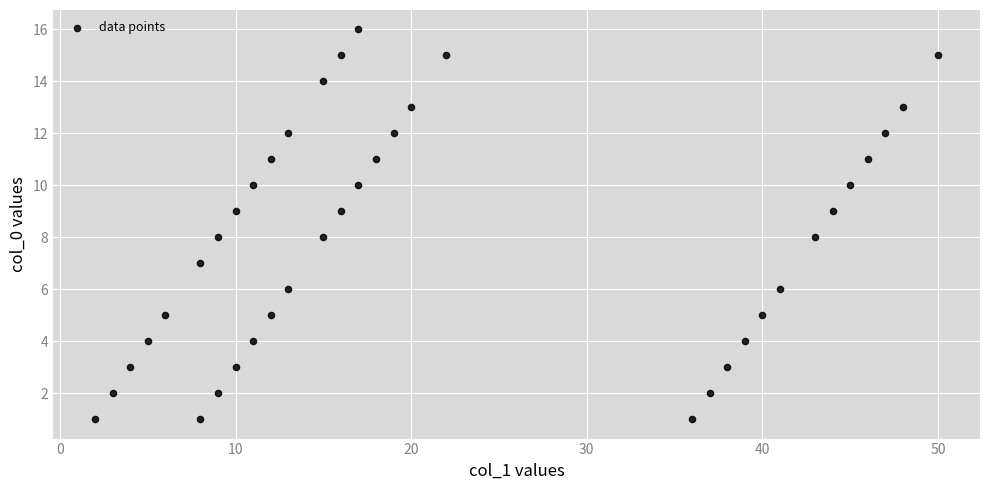

What is the range of Y values (max minus min)?

15